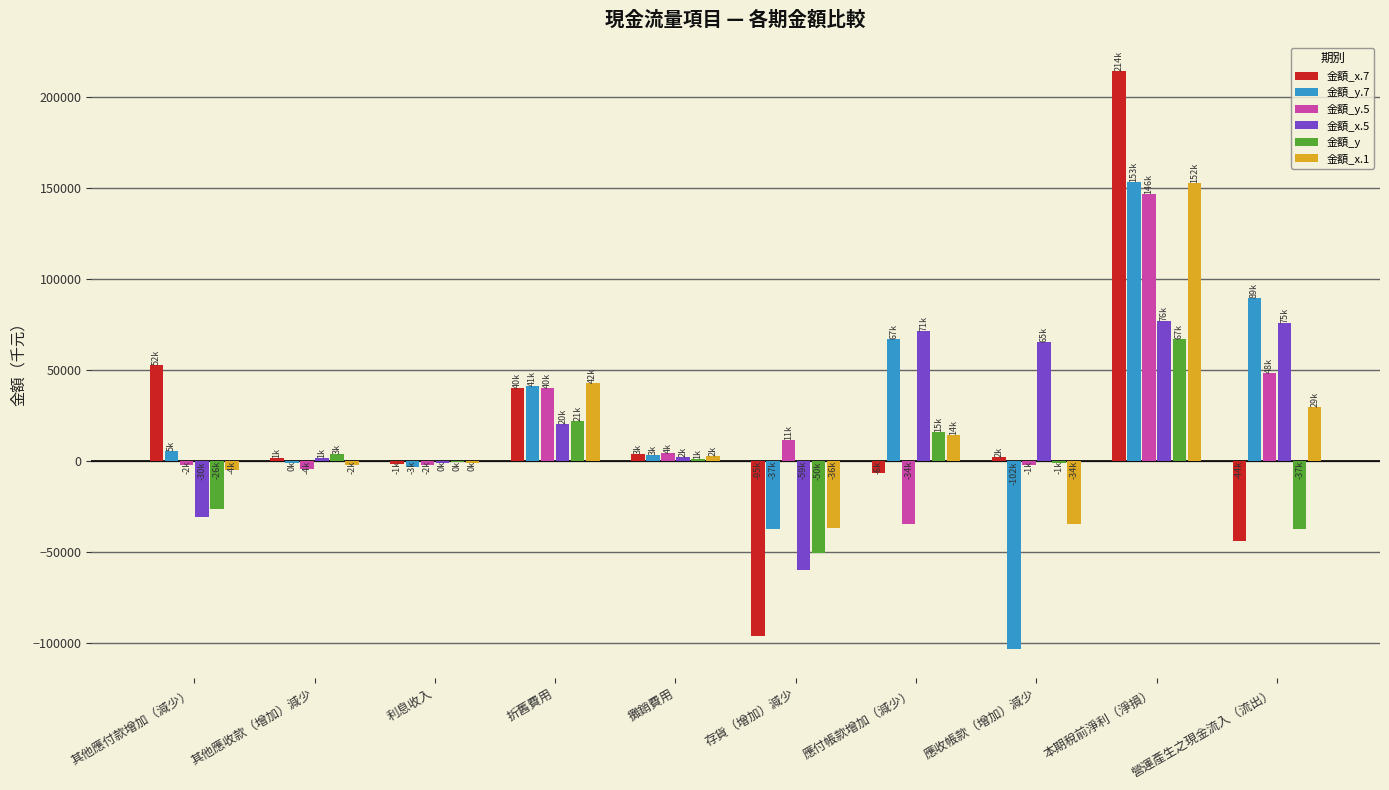

Does the chart contain stacked bars?

No